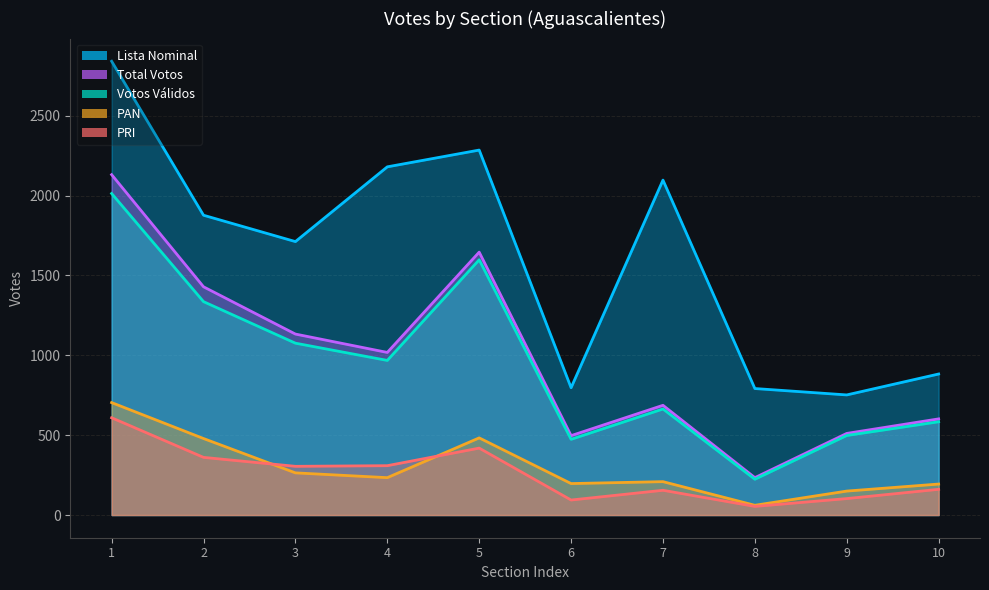

What are all the series names shown in the legend?

TOTAL_VOTOS, LISTA_NOMINAL, NUM_VOTOS_VALIDOS, PAN, PRI